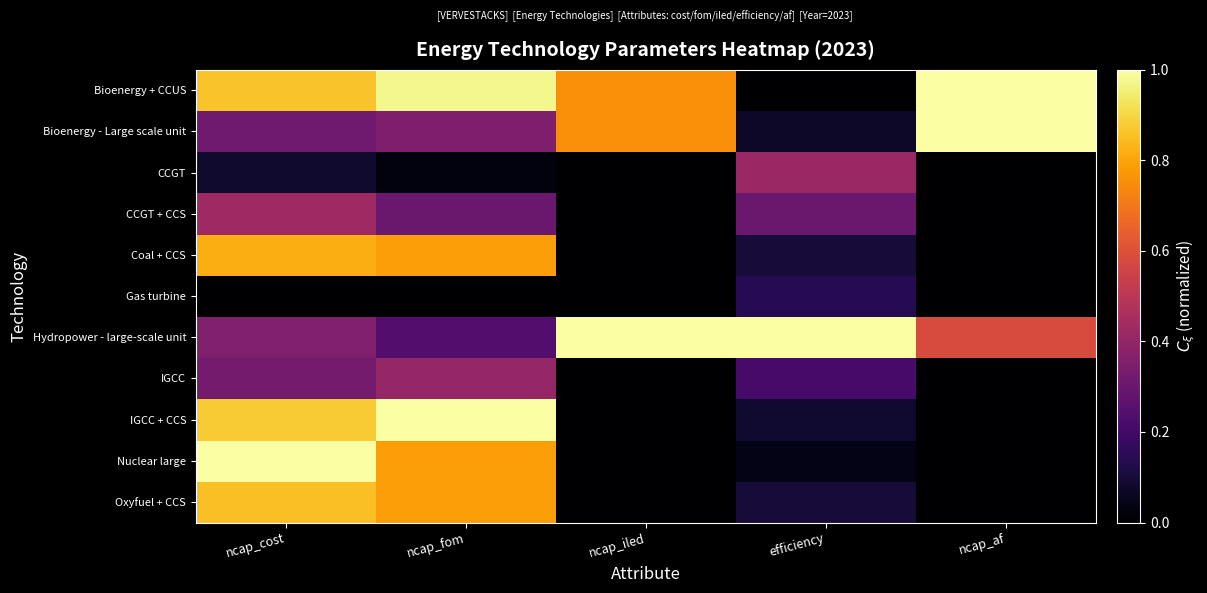

What is the difference between the highest and lowest values at ncap_cost?

1.0